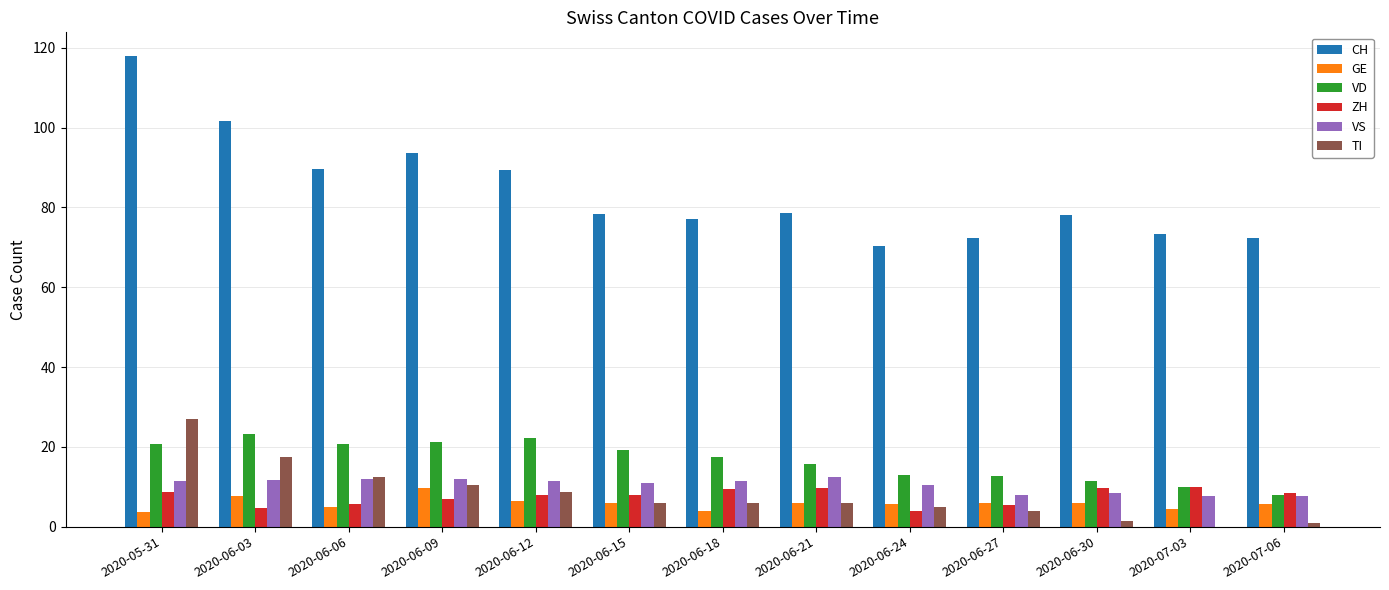

How many groups of bars are there?

13